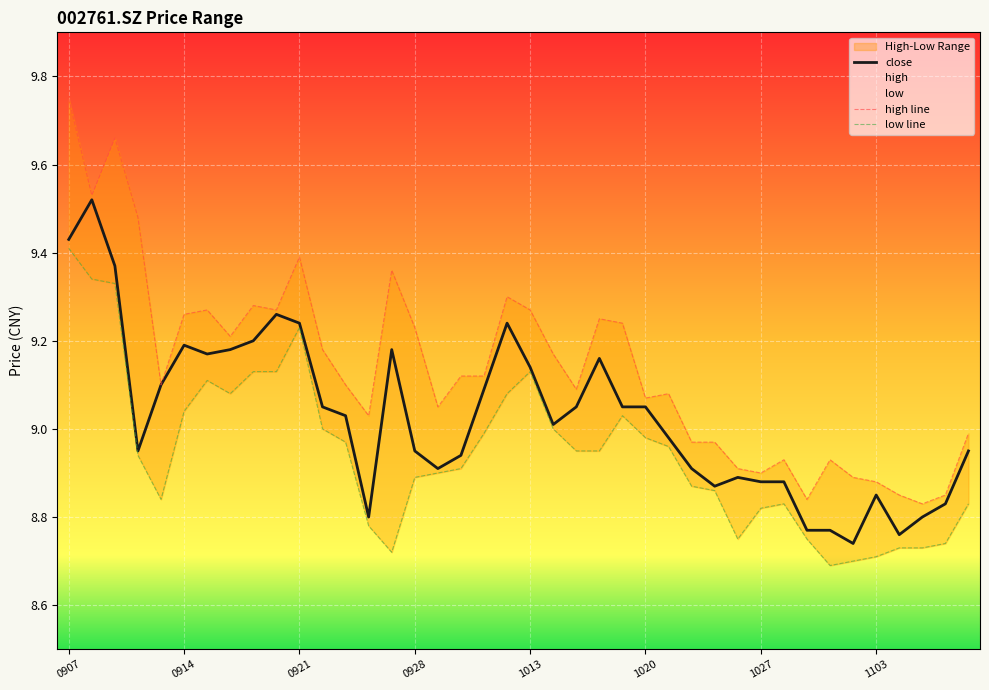

What is the difference between the second highest and minimum values in the close series?

0.7